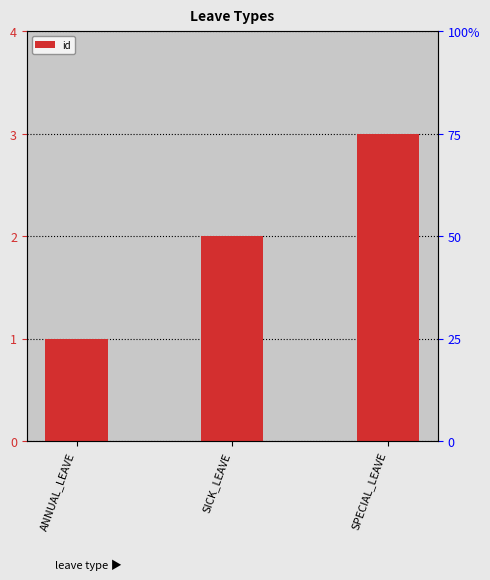

Where is the data nearest to the value 2?

SICK_LEAVE